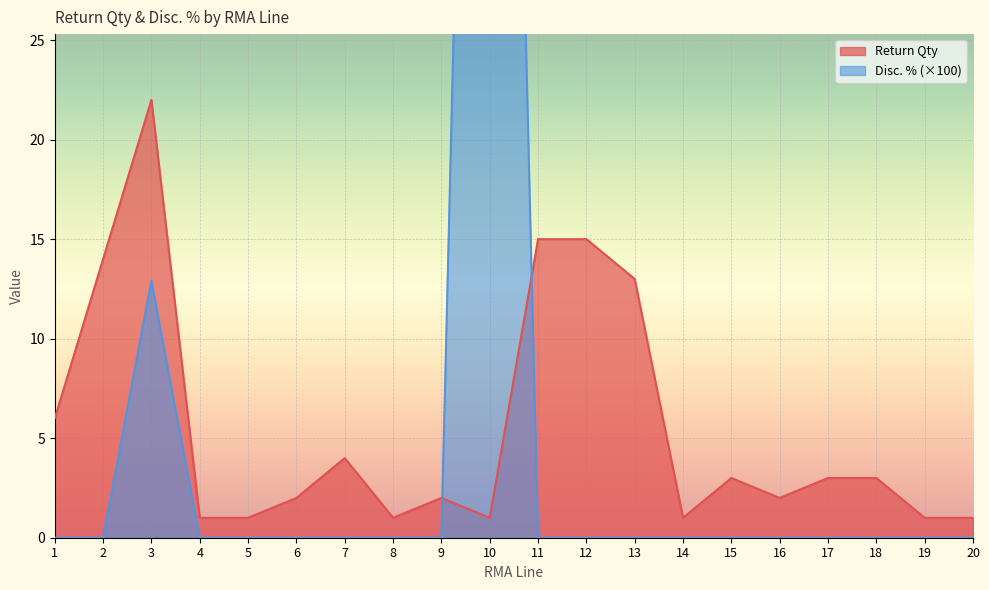

Reading left to right, transcribe all the data shown in this chart.

Return Qty: 6.0	14.0	22.0	1.0	1.0	2.0	4.0	1.0	2.0	1.0	15.0	15.0	13.0	1.0	3.0	2.0	3.0	3.0	1.0	1.0
Disc. %: 0.0	0.0	12.9	0.0	0.0	0.0	0.0	0.0	0.0	100.0	0.0	0.0	0.0	0.0	0.0	0.0	0.0	0.0	0.0	0.0